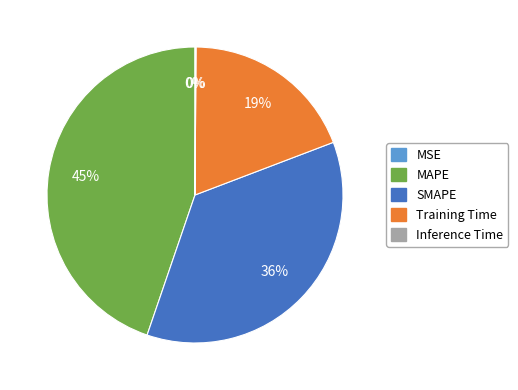

Which slice is the largest?

MAPE